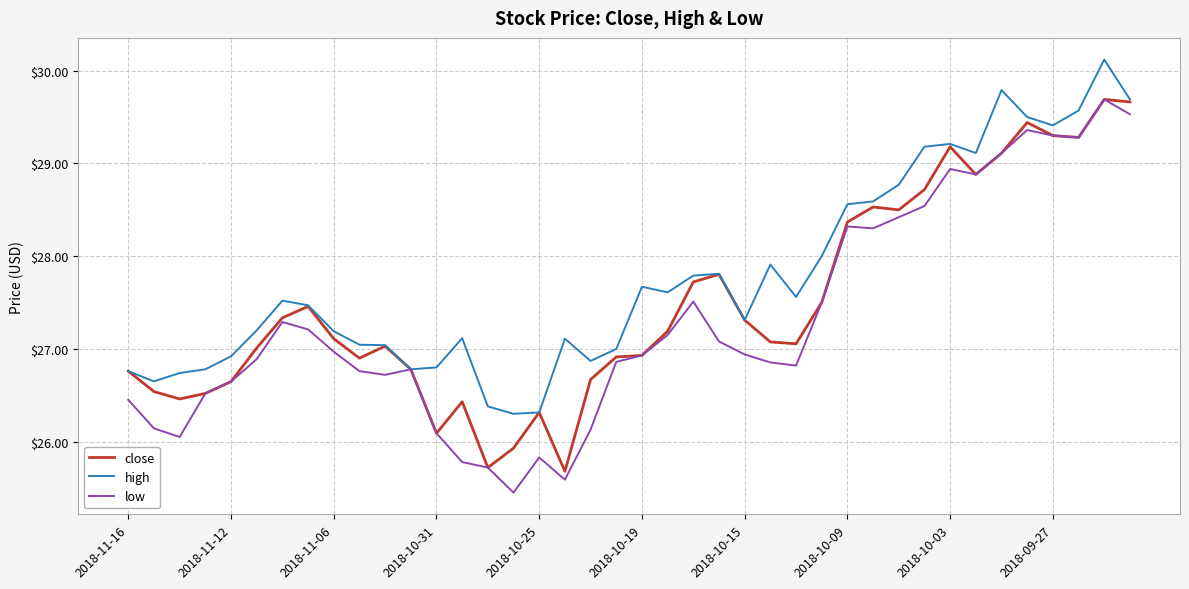

What is the greatest value displayed?

30.1